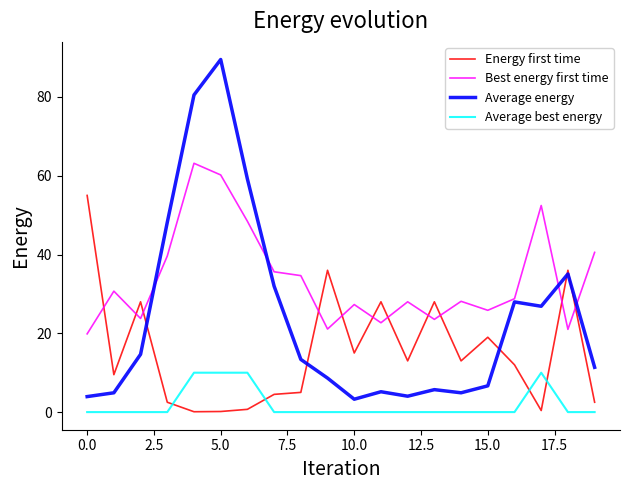

True or false: Average best energy and Average energy cross at least once.

False